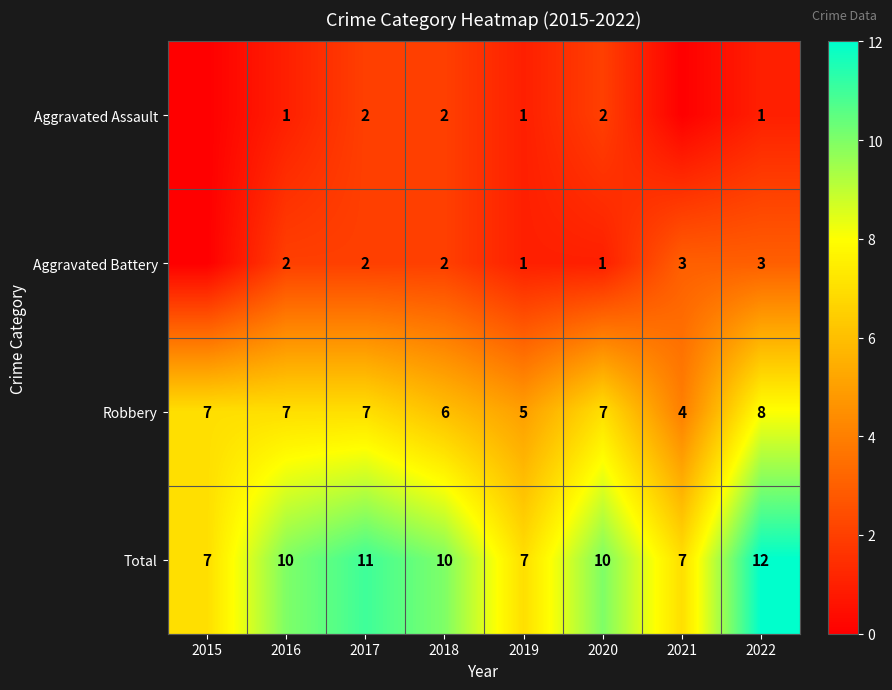

What is the total value across all series at 2021?

14